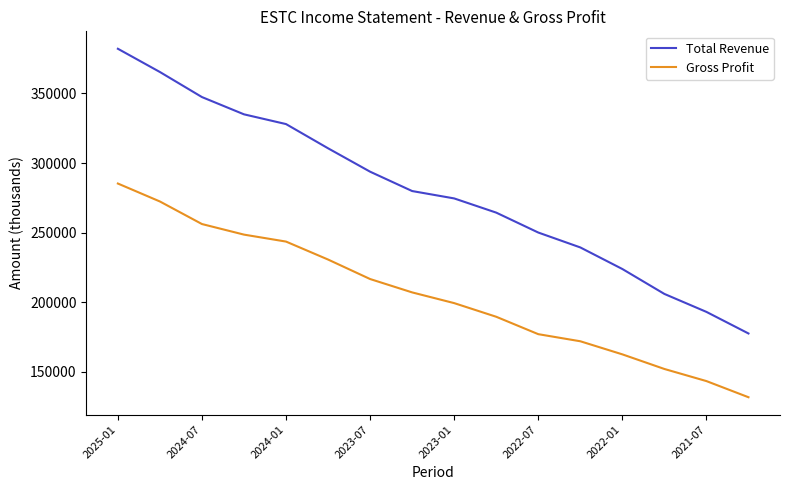

Which series has the widest spread of values?

Total Revenue